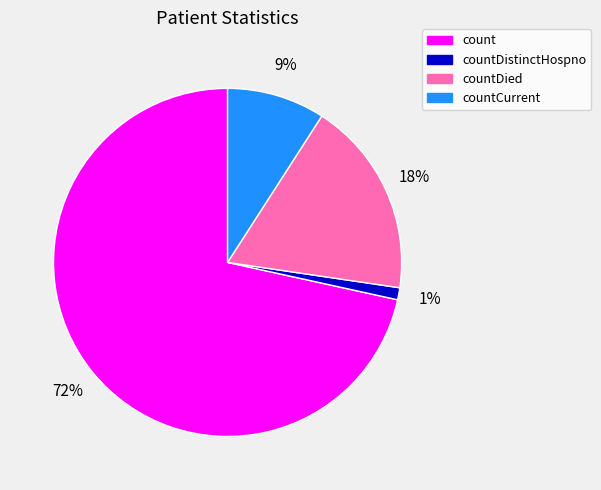

To the nearest percent, what is the average slice percentage?

25%